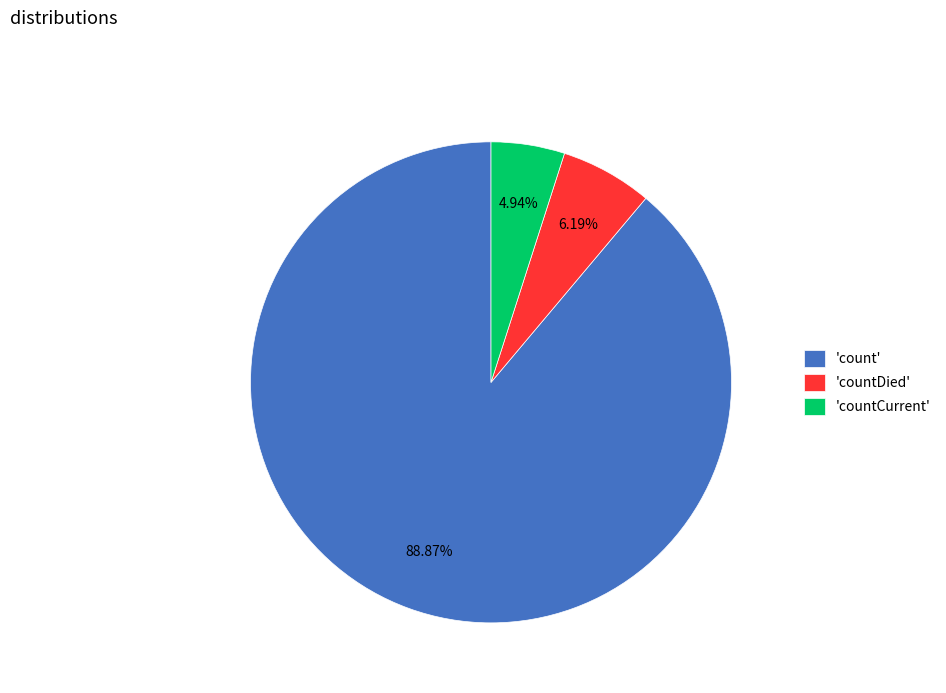

Between 'count' and 'countCurrent', which is larger?

'count'